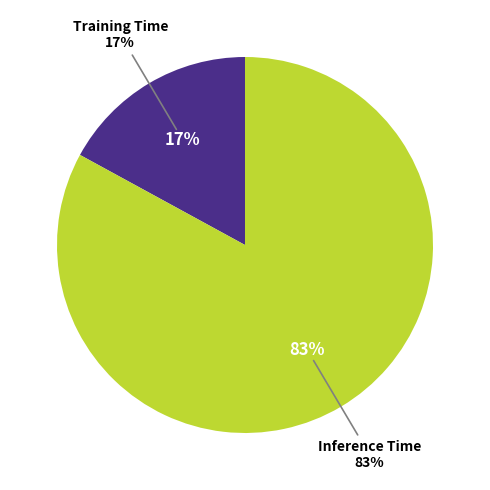

To the nearest percent, what is the average slice percentage?

50%